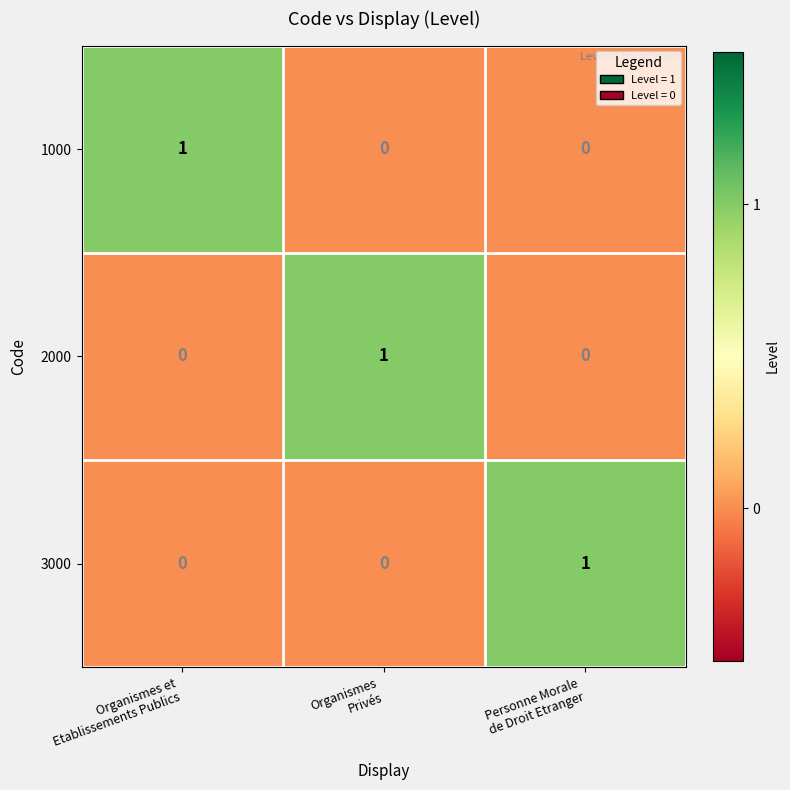

At how many categories does at least one series exceed 0?

3